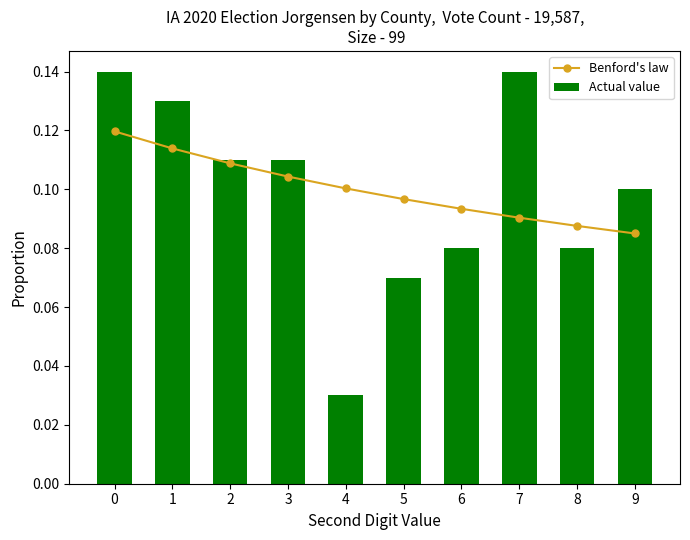

Are the bars horizontal?

No